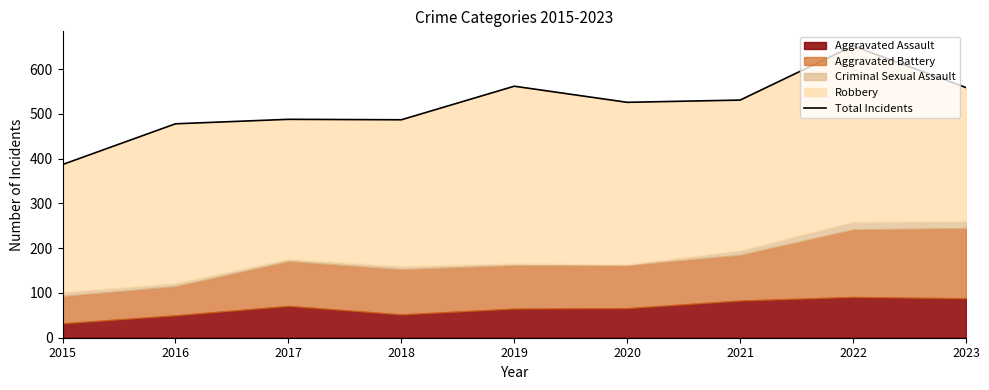

What is the change in value from 2017 to 2018?

-1